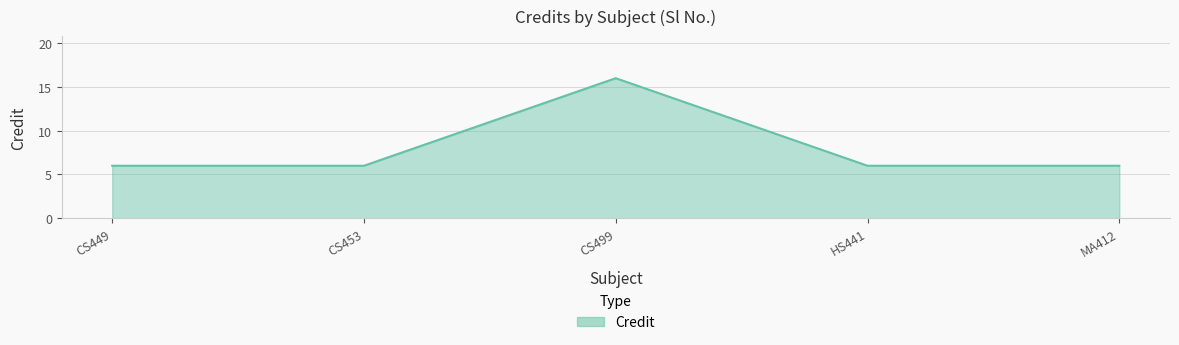

What is the difference between the maximum and minimum values?

10